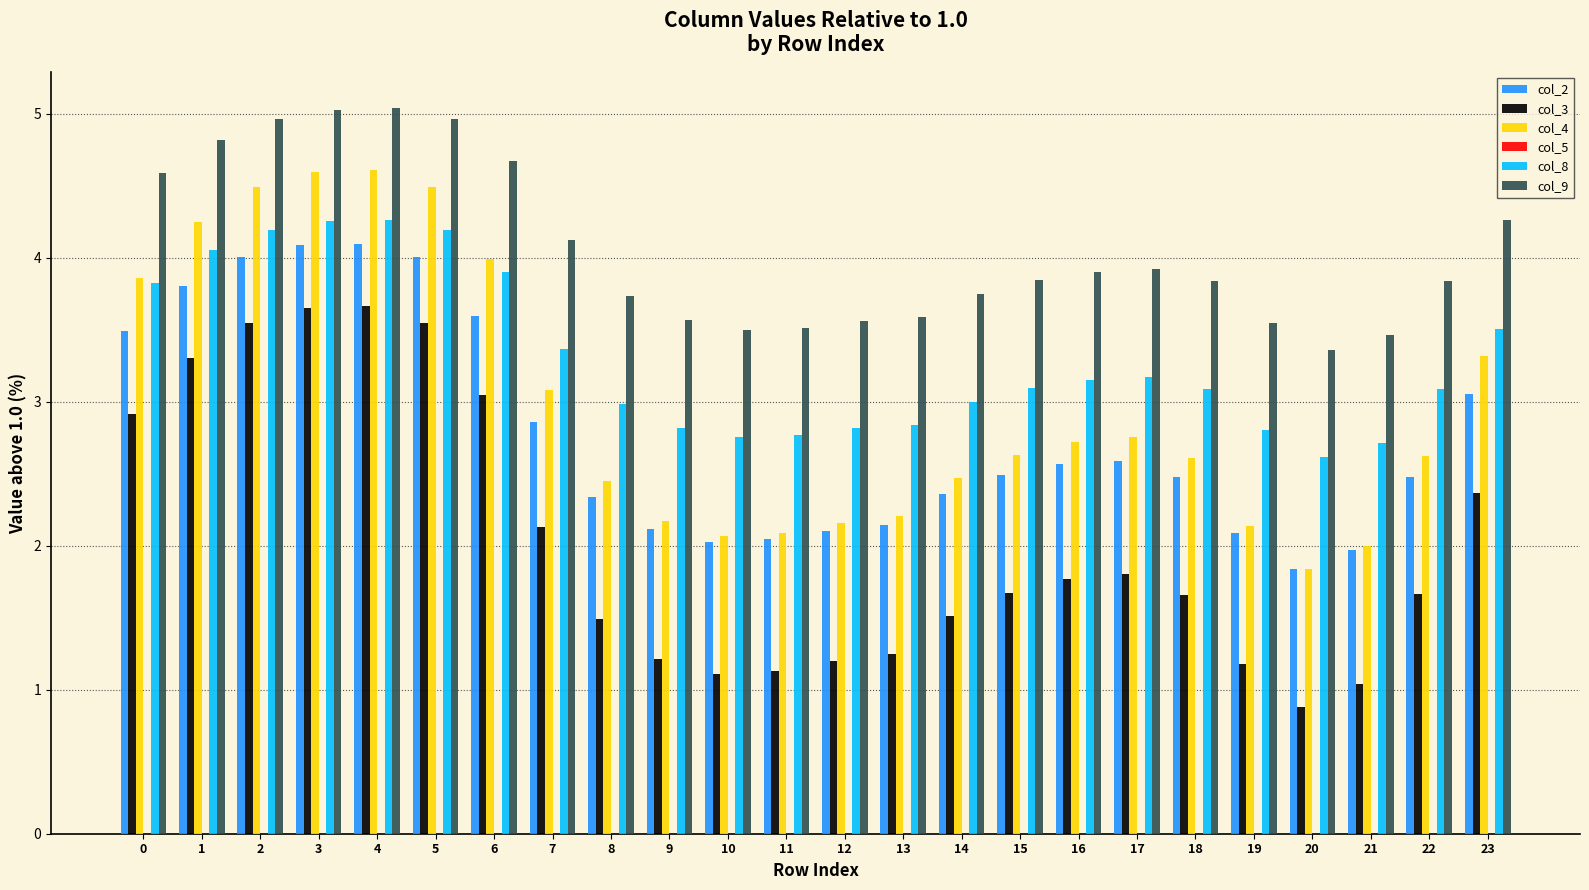

What is the difference between the second highest and minimum values in the col_8 series?

1.6